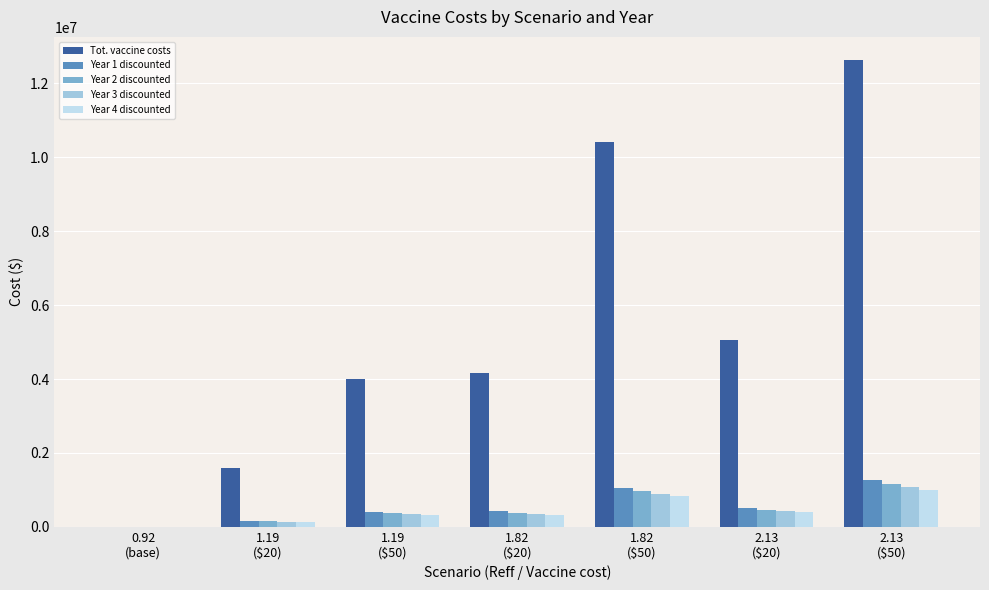

What is the sum of all Tot. vaccine costs values?

37849980.0